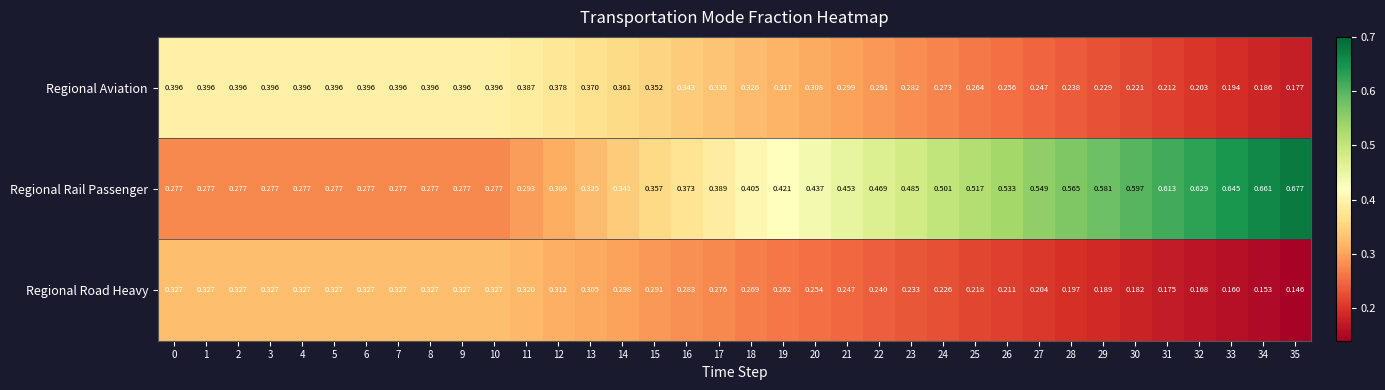

Is the value of Regional Aviation at 0 greater than the value of Regional Road Heavy at 27?

Yes